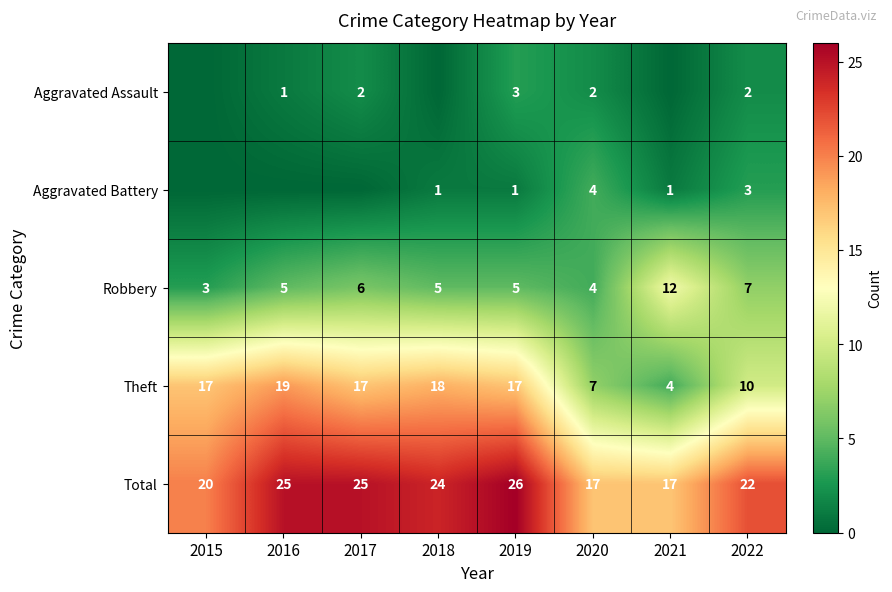

At which label does Total reach its peak?

2019